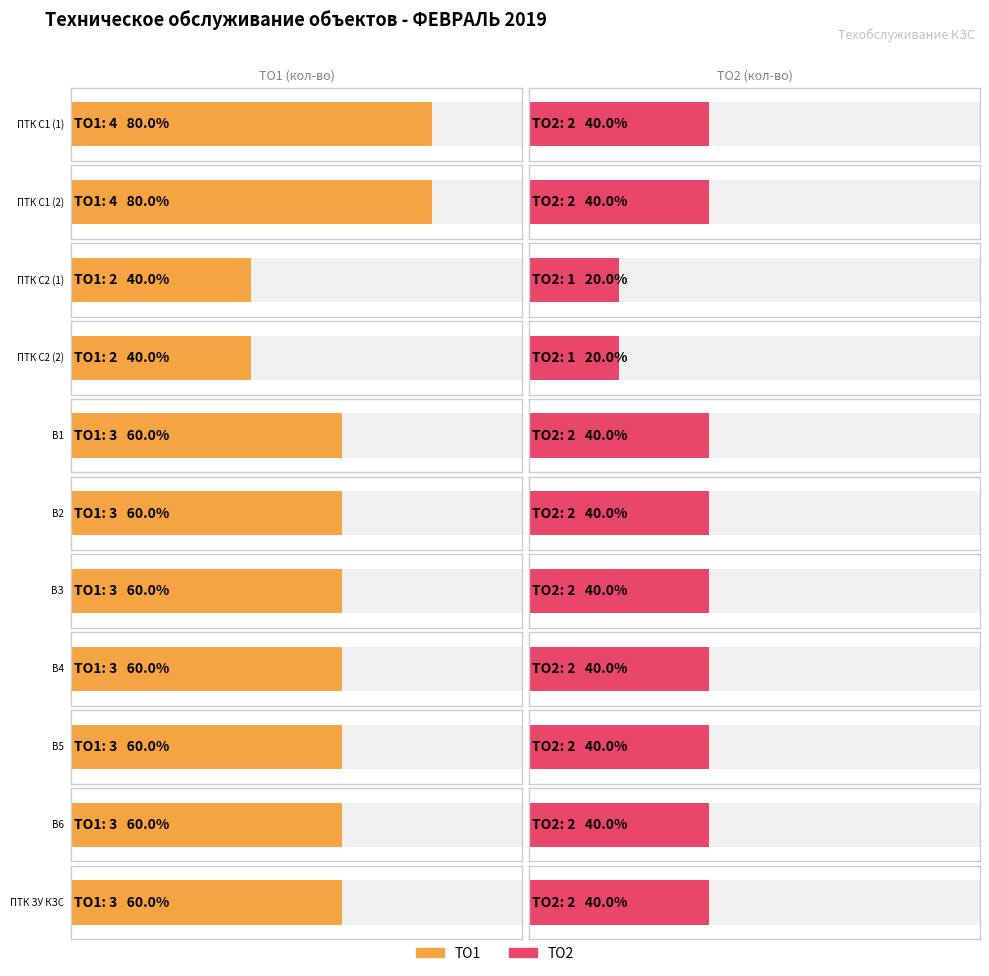

Are the bars grouped side by side (vs. stacked)?

Yes